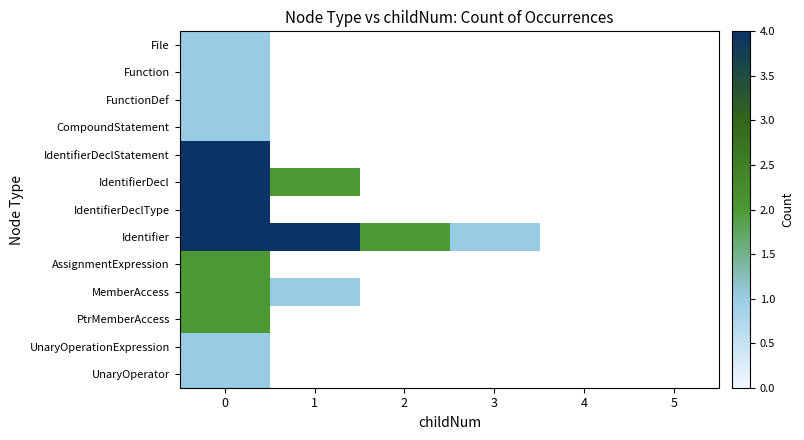

How many positive values does the Function series have?

1